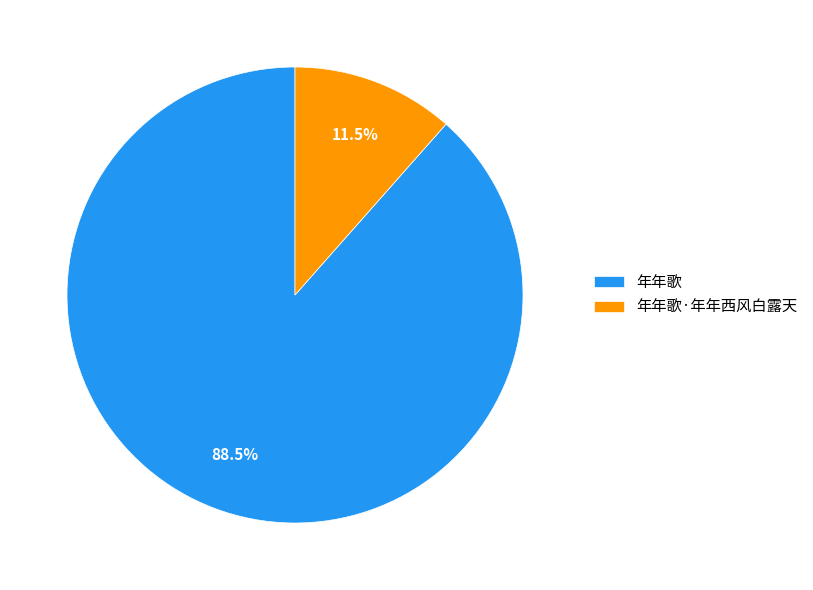

What portion of the pie excludes 年年歌?

11.5%